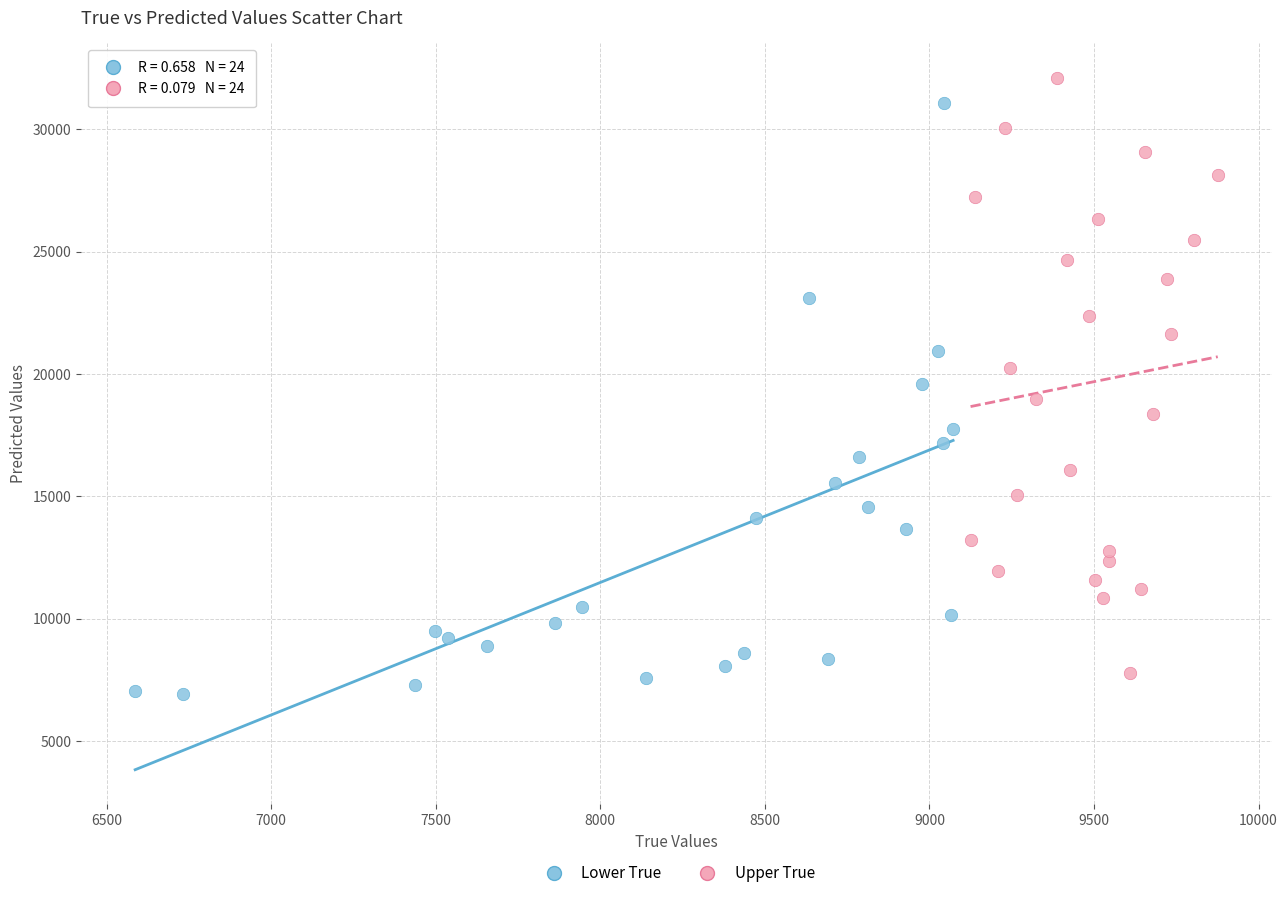

Which series contains the highest Y value?

Upper True